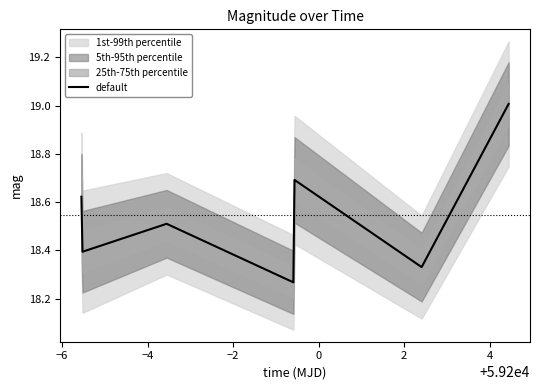

Approximately how many times larger is the value at 2 compared to 4?

1.0